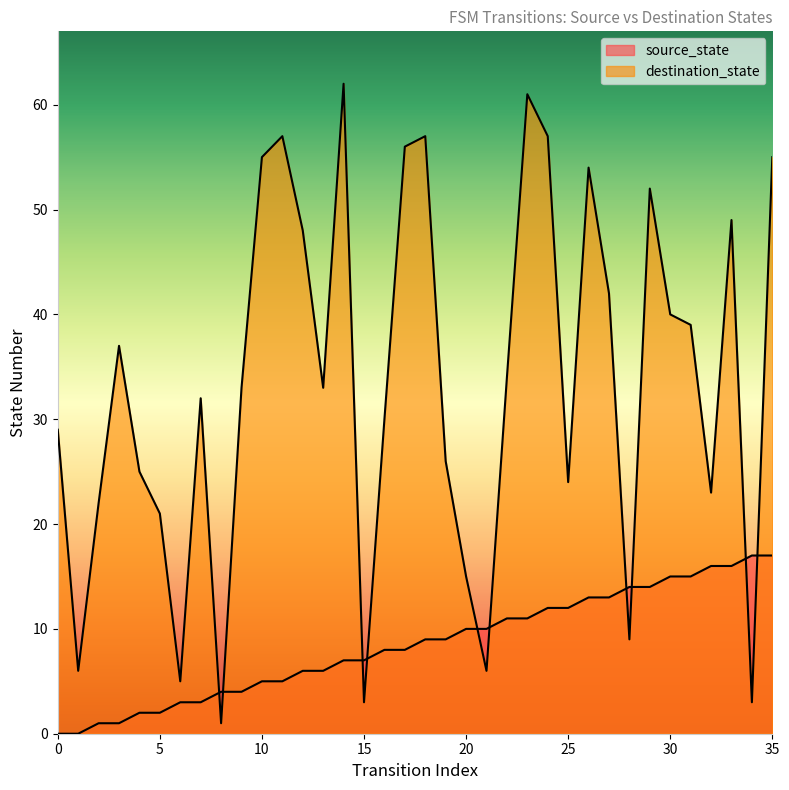

Which series has the largest total across all categories?

destination_state